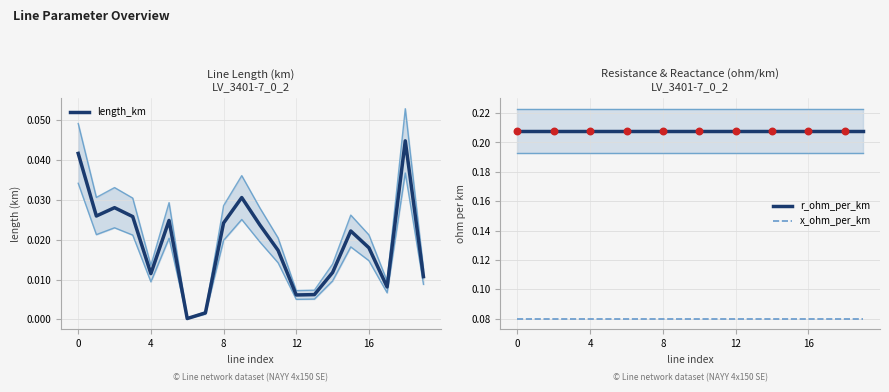

At how many categories does at least one series exceed 0?

20